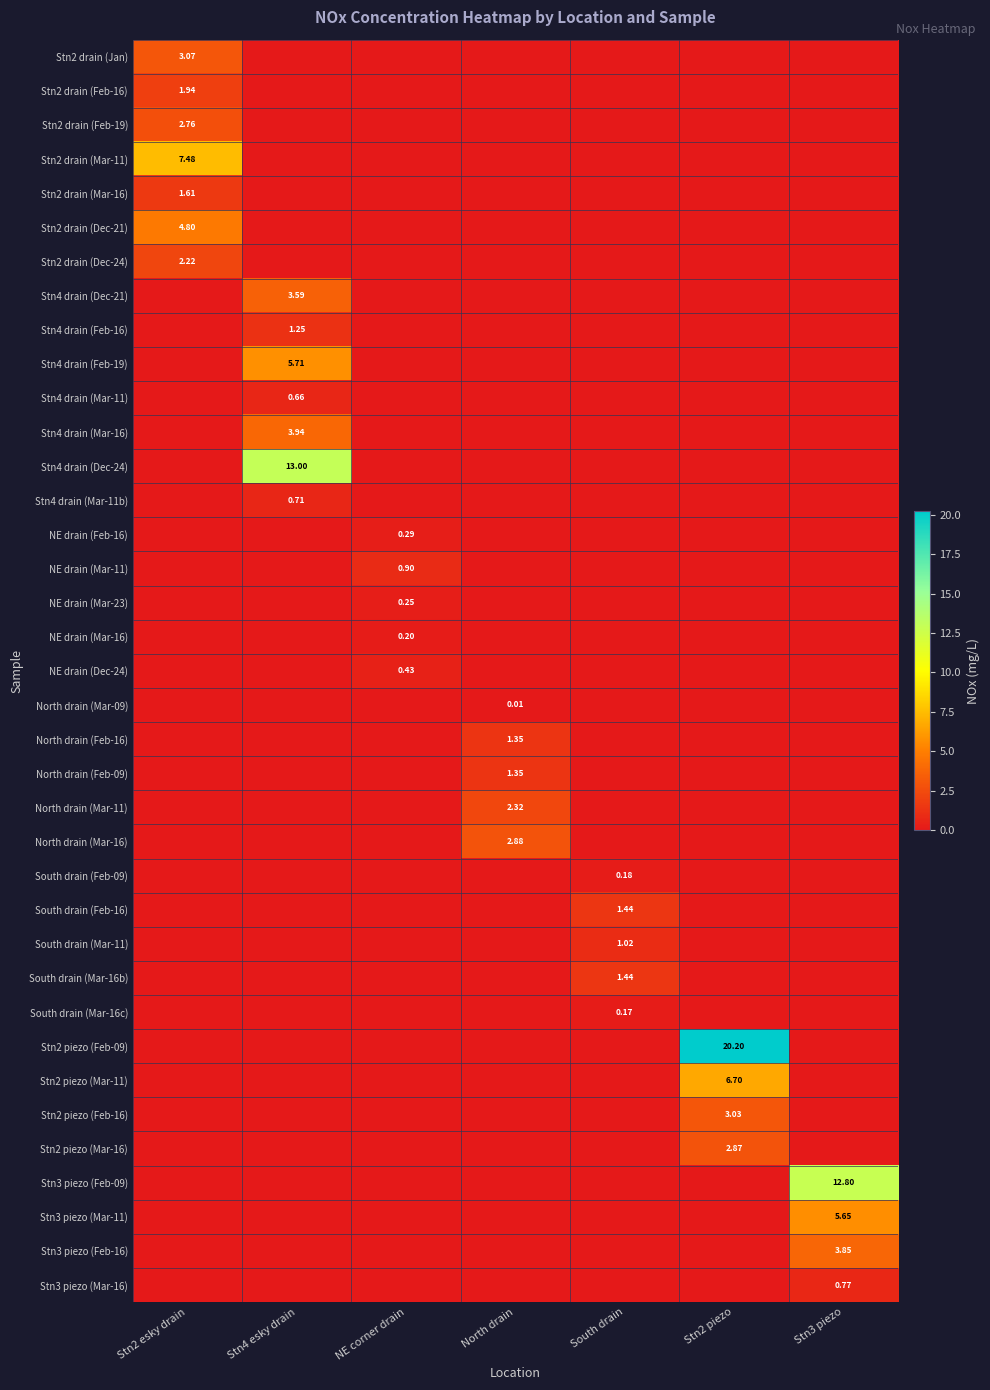

Is the value of NE drain (Mar-11) at Stn3 piezo greater than the value of North drain (Mar-09) at South drain?

No